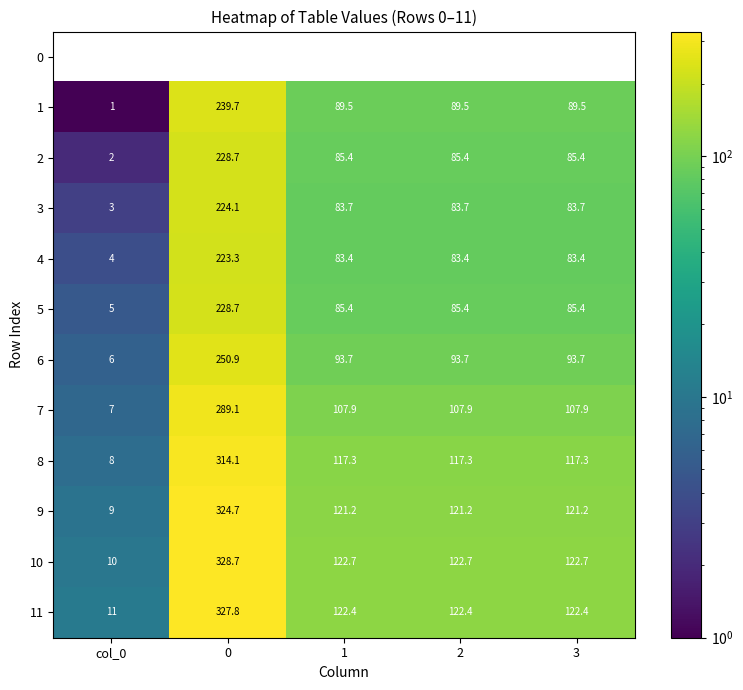

Count the number of categories in the chart.

5